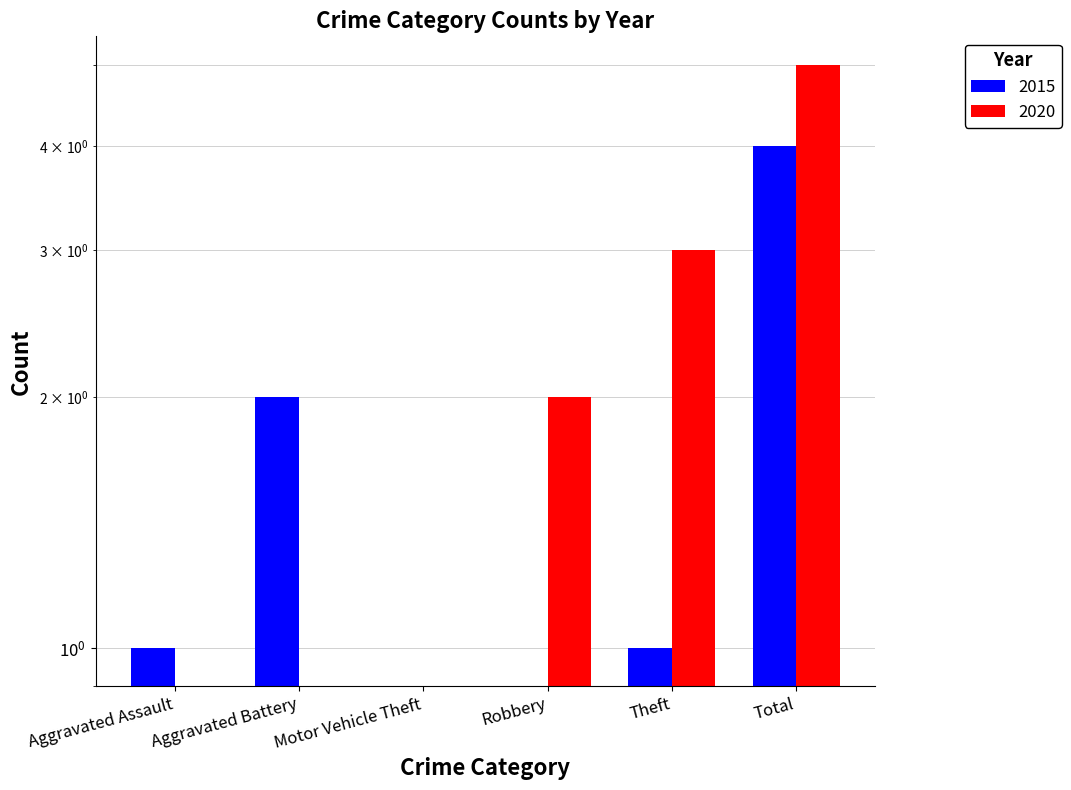

What are all the series names shown in the legend?

2015, 2020